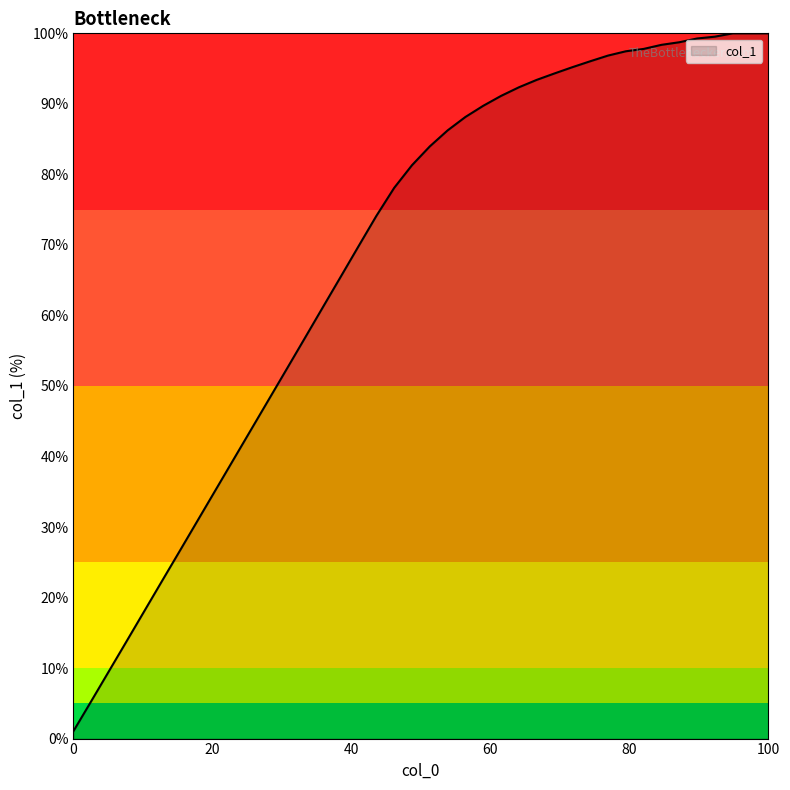

How many categories are shown in the chart?

40